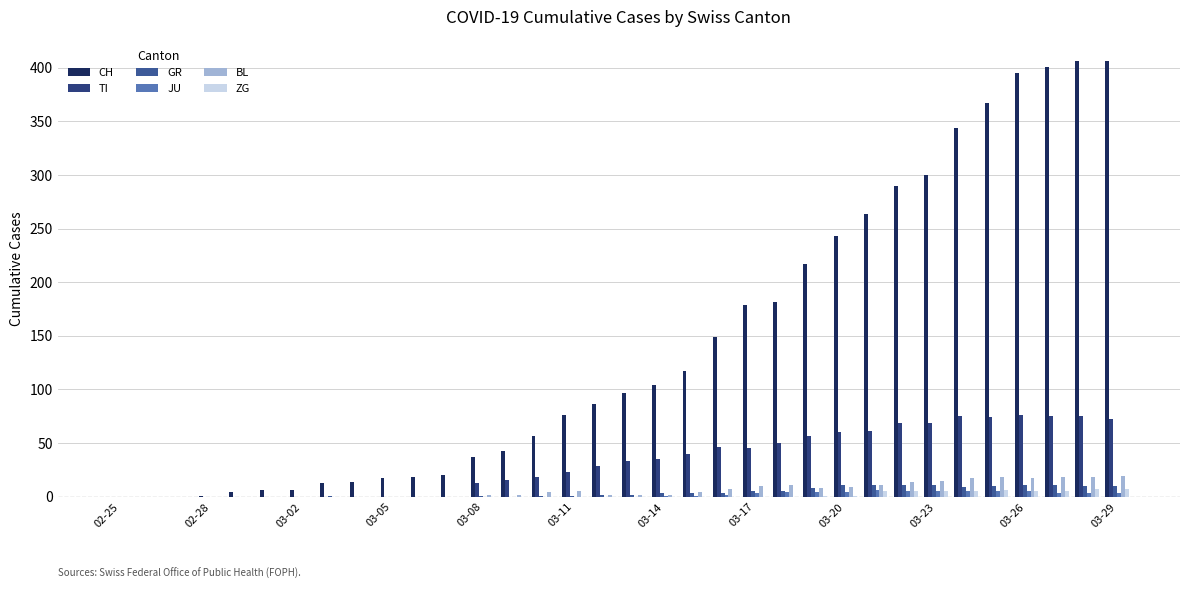

How many data points does each series have?

34